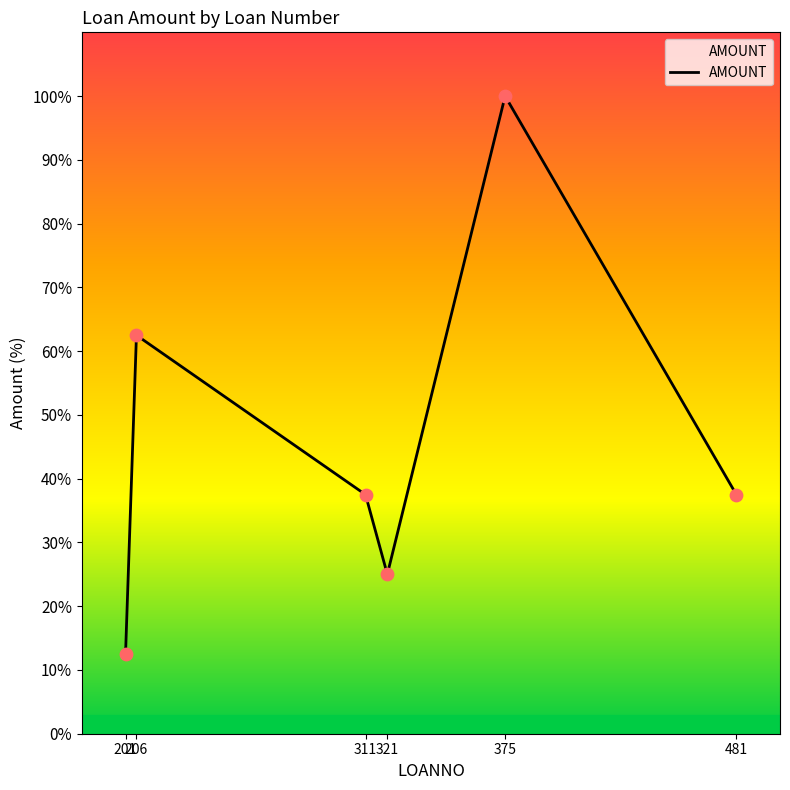

What is the change in value from 375 to 481?

-62.5